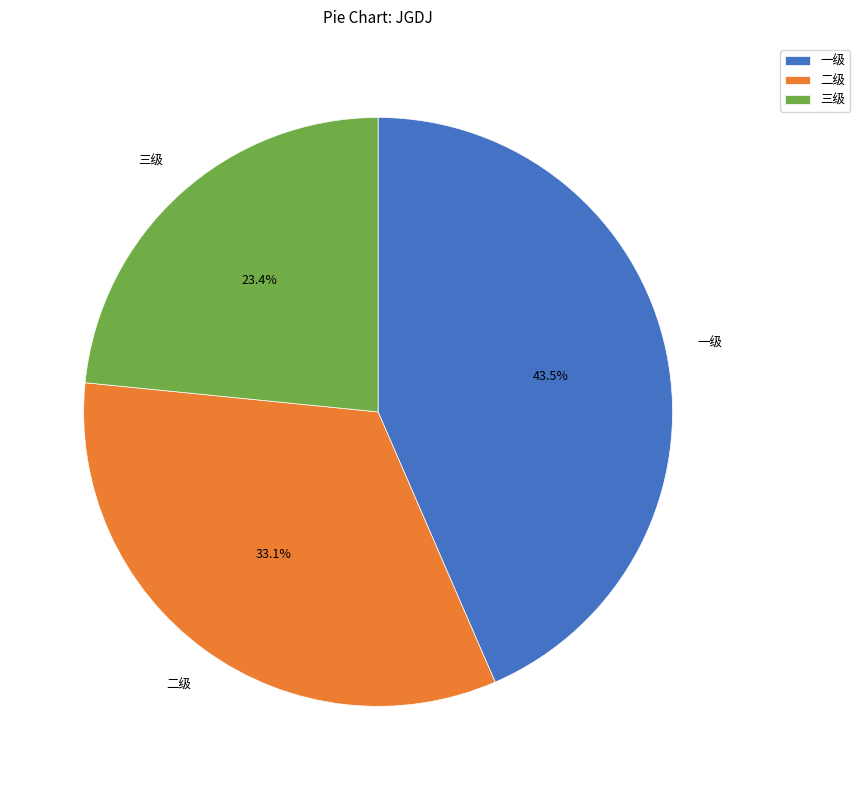

Is there a majority slice in this chart?

No